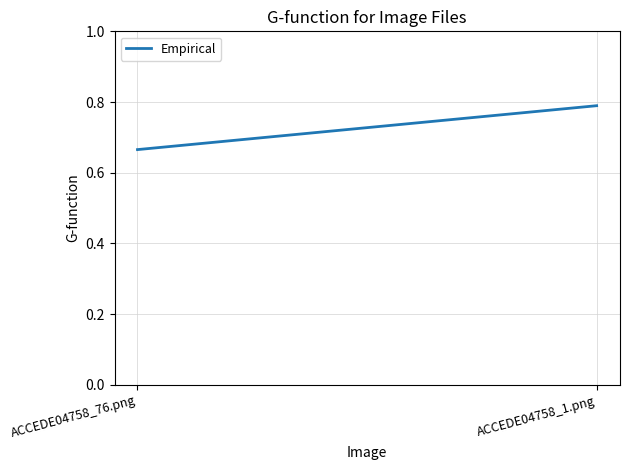

What is the label of the 2nd point from the left?

ACCEDE04758_1.png